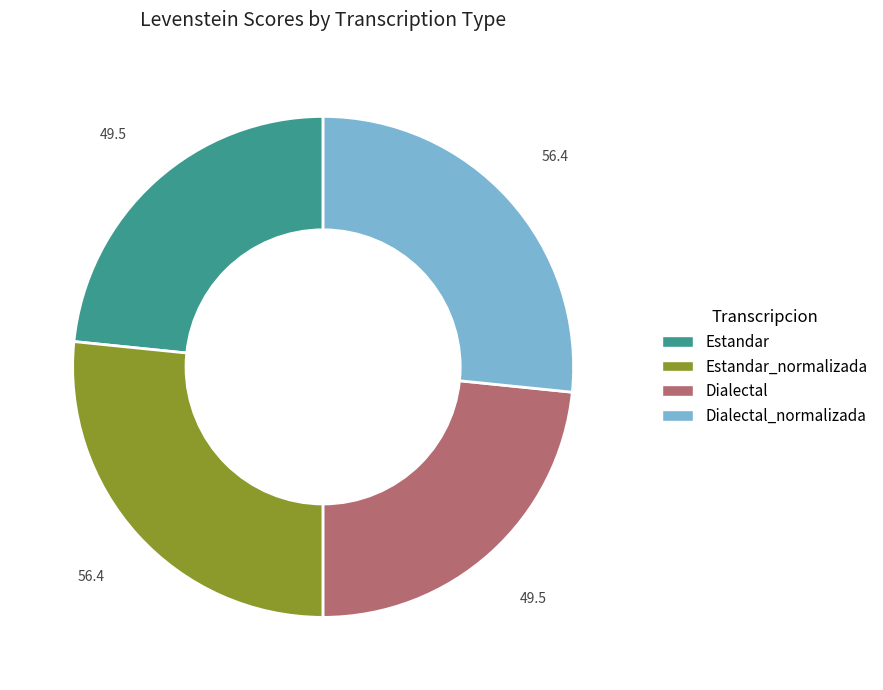

Which has a higher value, Dialectal or Estandar_normalizada?

Estandar_normalizada